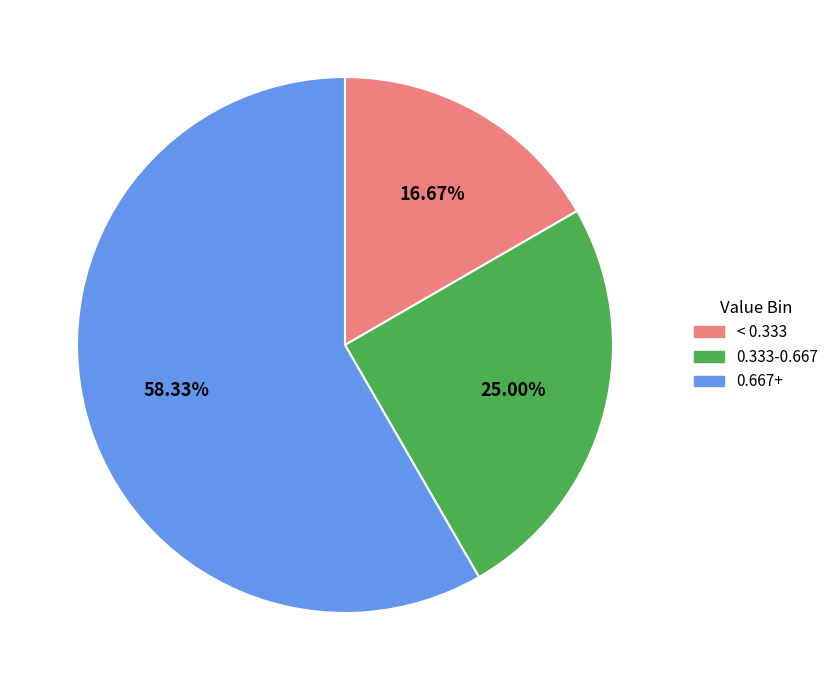

What is the majority slice?

0.667+